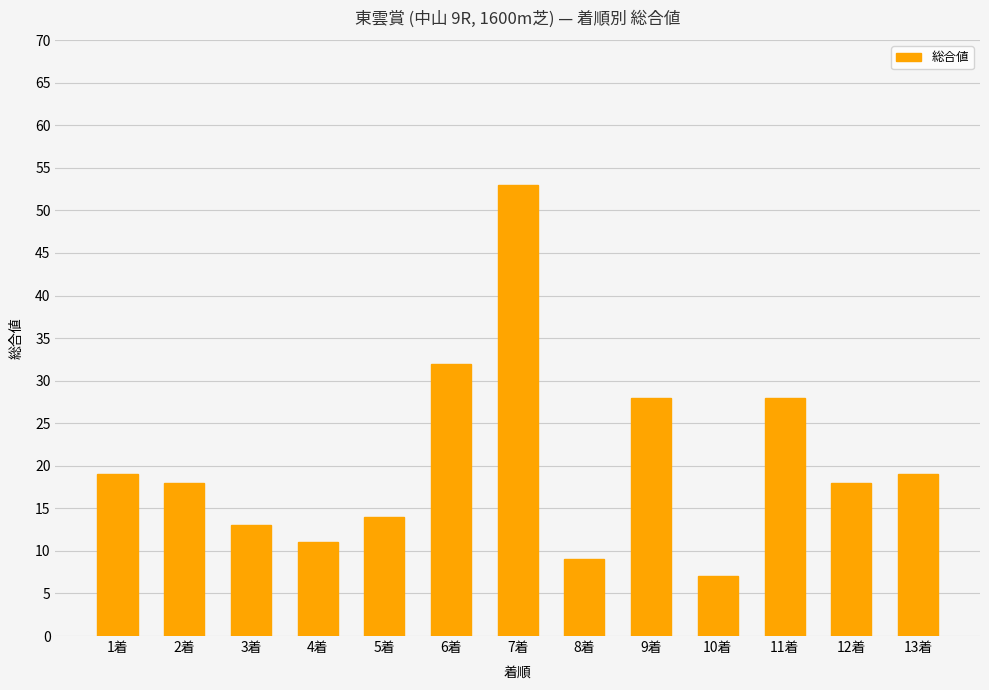

What is the difference between the maximum and minimum values?

46